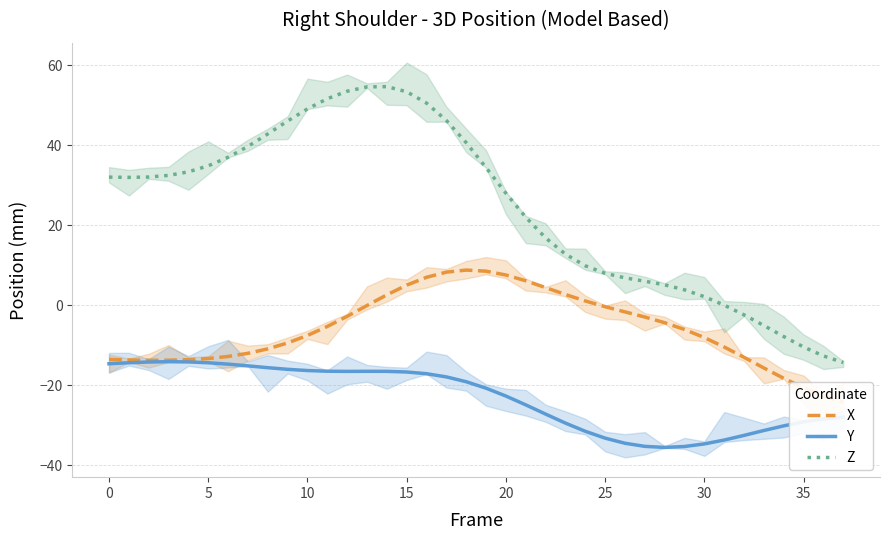

How many interior local peaks does the Z series have?

1